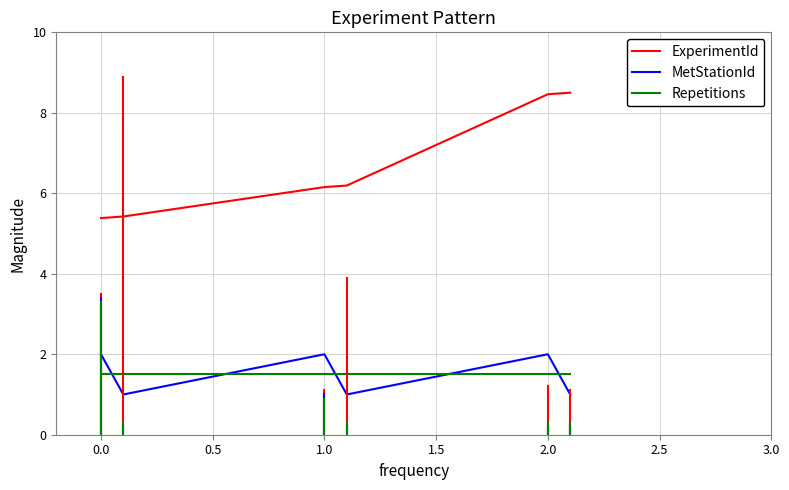

What is the maximum value shown in the chart?

8.5